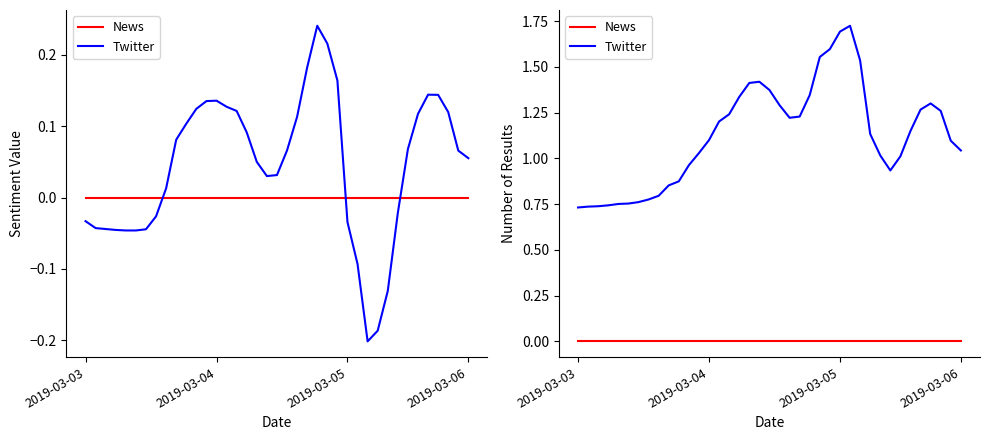

What is the spread (max minus min) of values at 35?

1.3